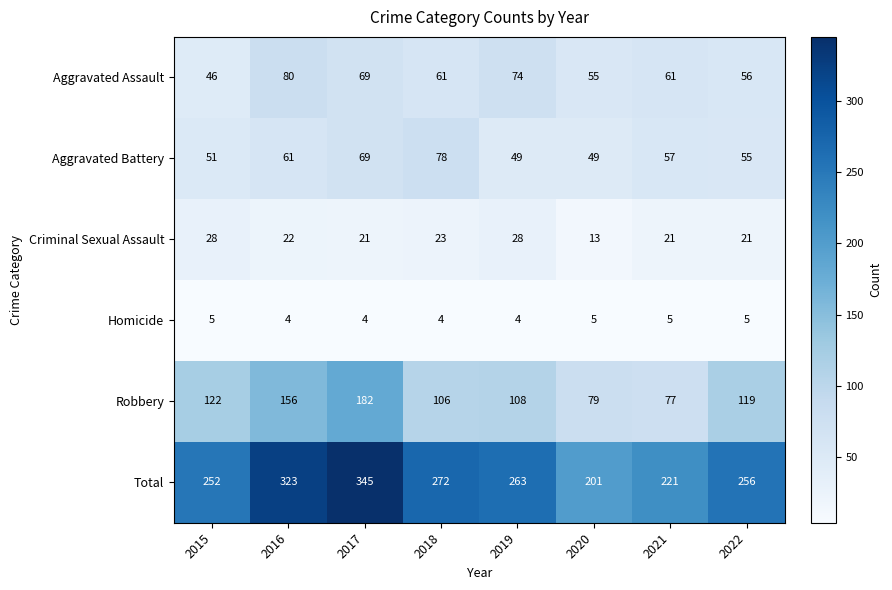

How many distinct data groups are displayed?

6